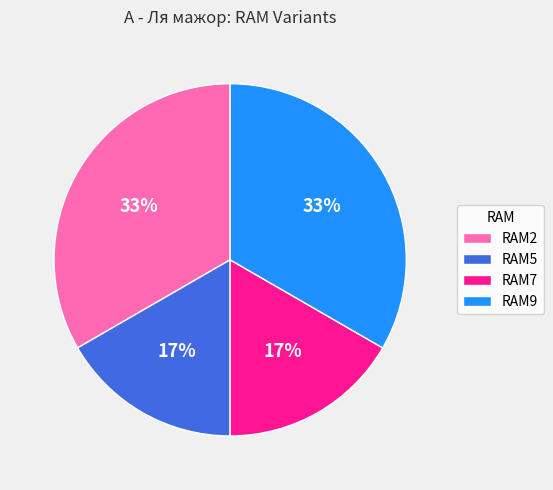

Between RAM2 and RAM7, which is larger?

RAM2